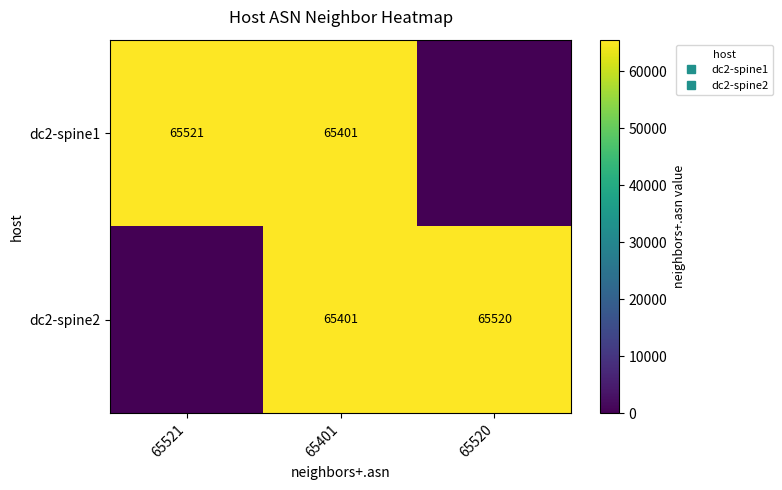

Where is dc2-spine2 nearest to the value 32760?

65401